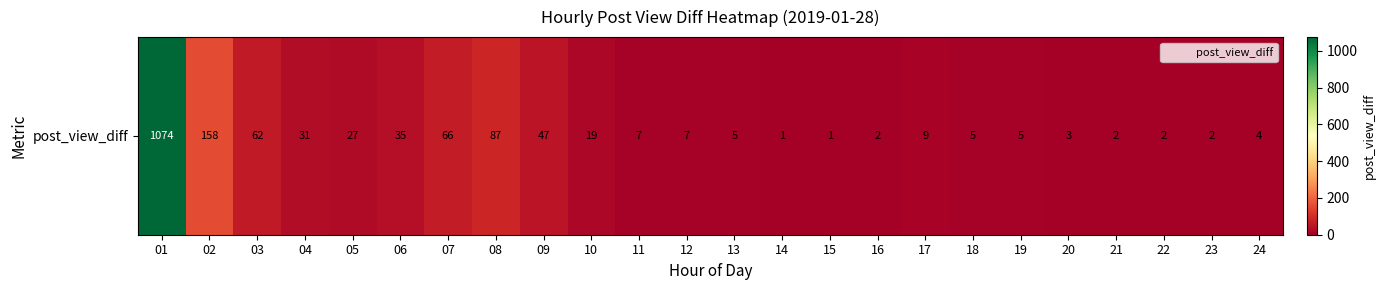

Where does the data first go above 7?

01